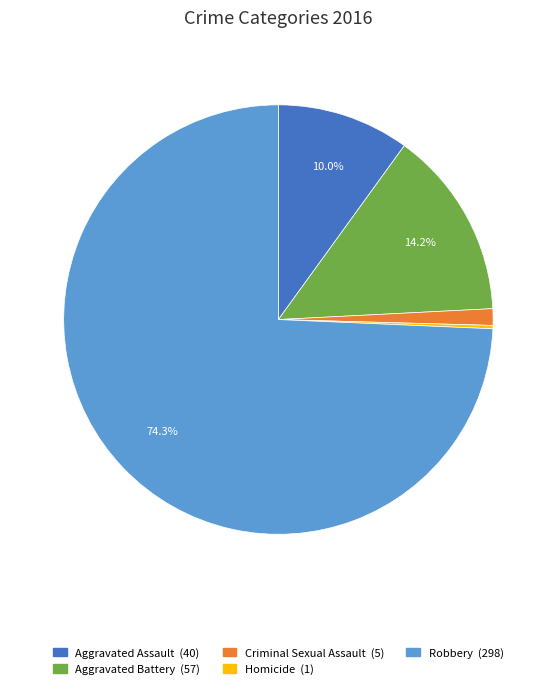

Which category has the biggest portion of the pie?

Robbery